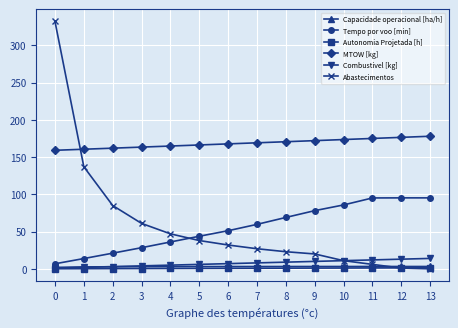

Which series changed the most between 2 and 9?

Abastecimentos